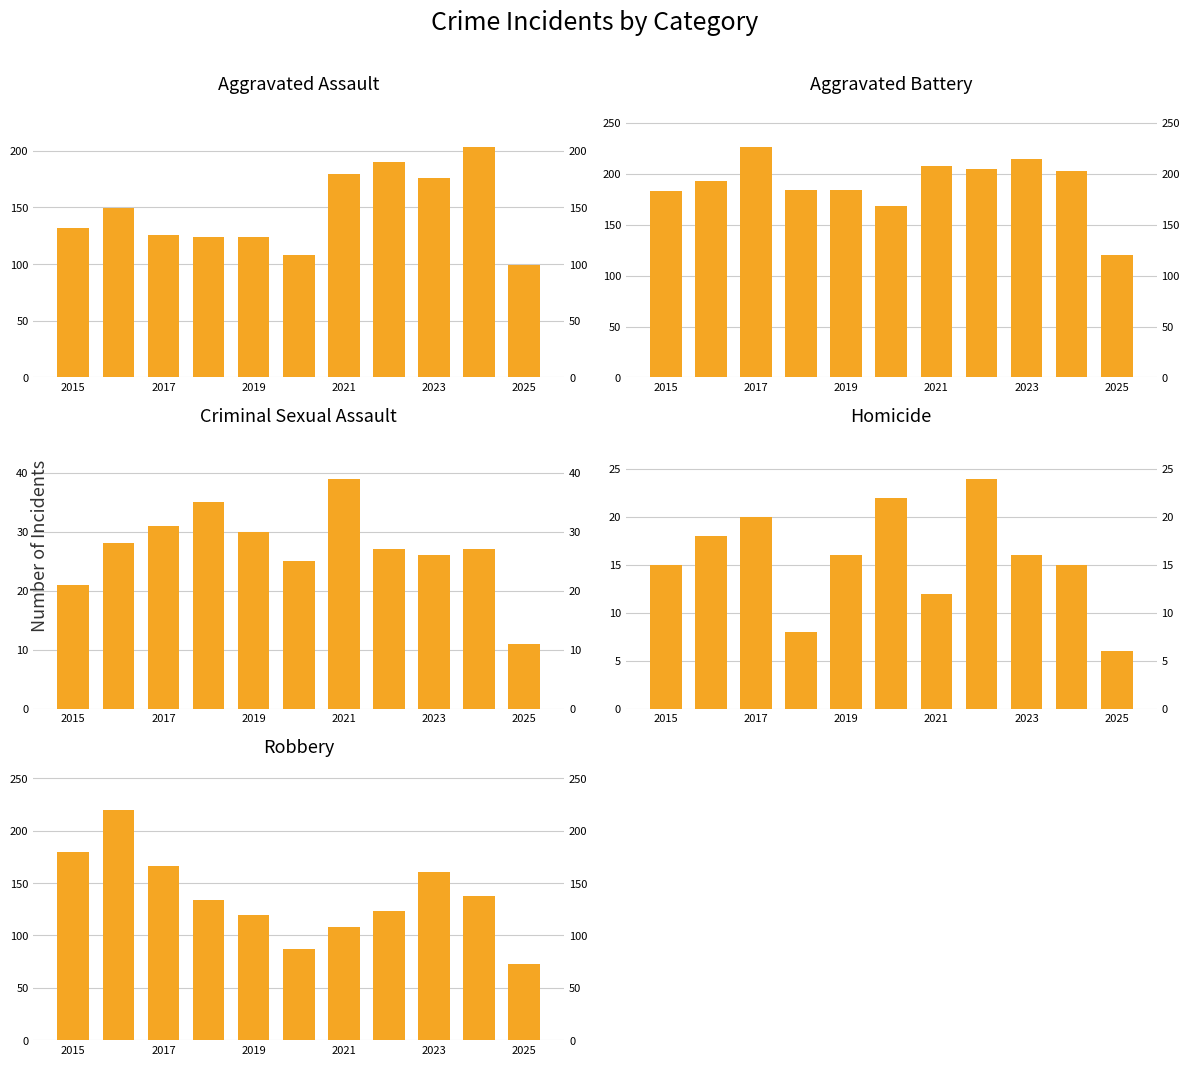

What is the sum of the Criminal Sexual Assault values at 7 and 9?

54